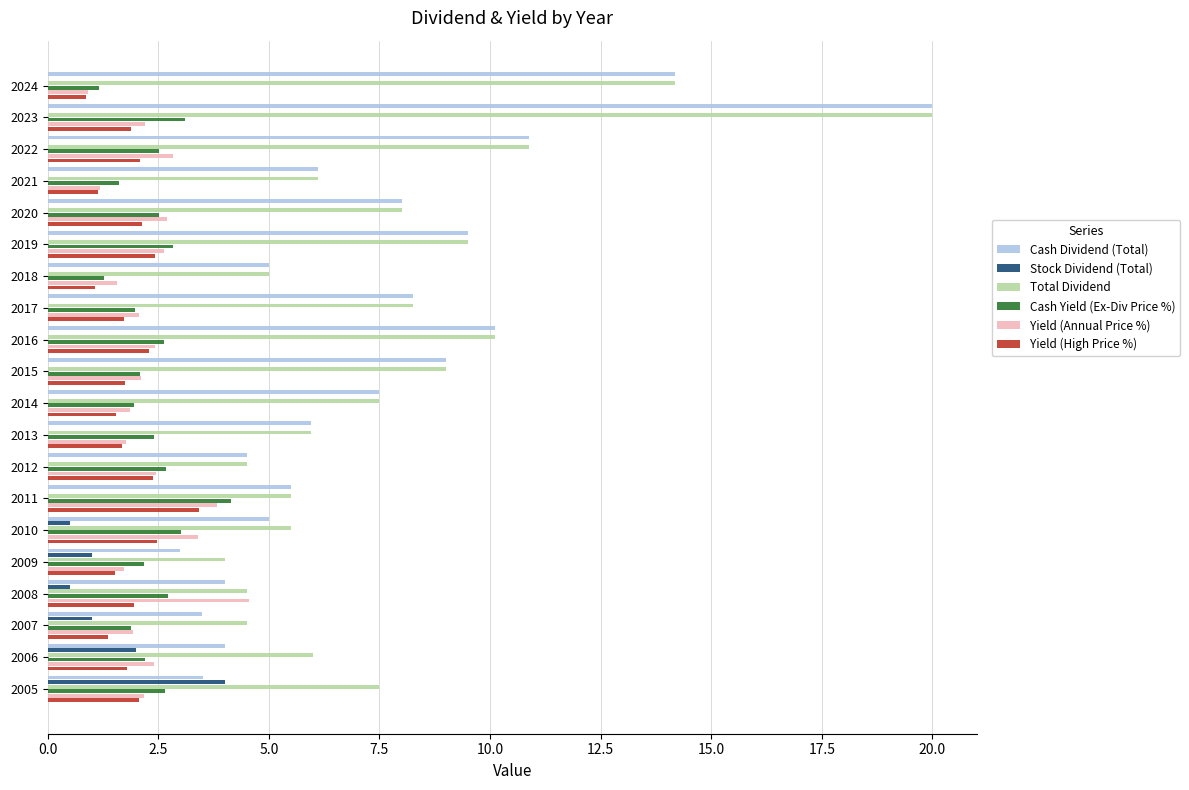

What is the maximum value shown in the chart?

20.0